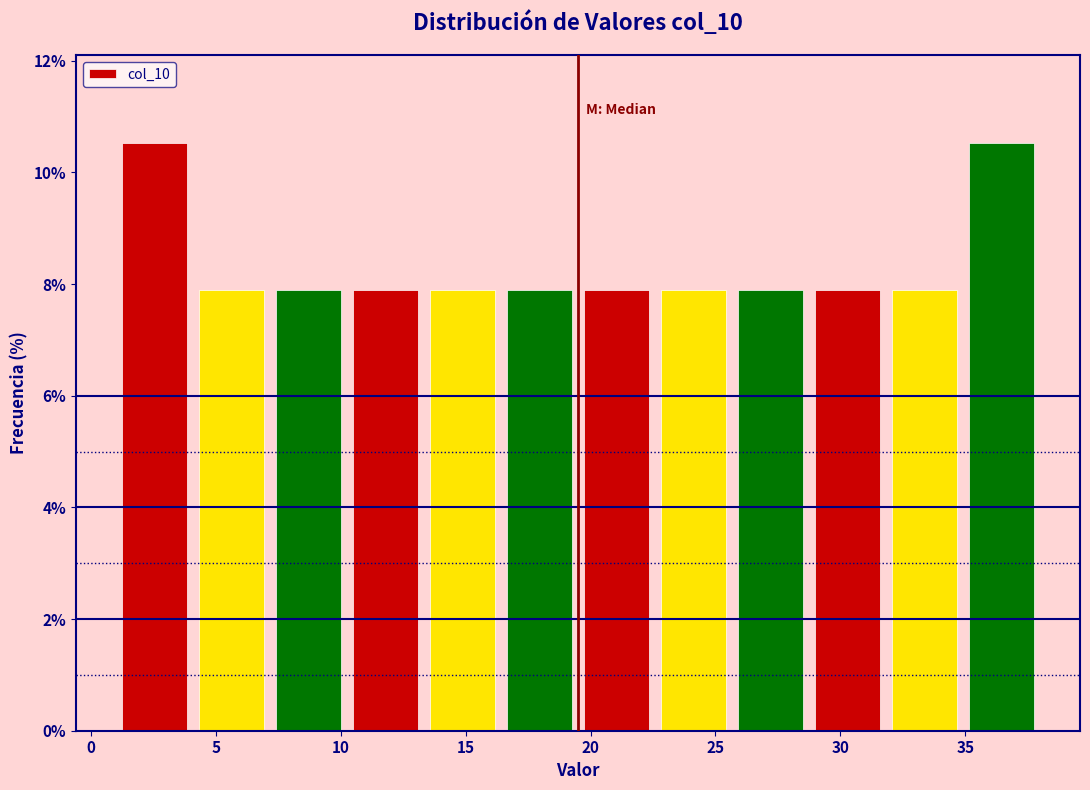

Reading left to right, transcribe this chart: for each bar, give the range it covers on the x-axis and its height. Neither the bar edges nor the heights are printed on the chart, so give them approximately, as read against the axes.

1.0 to 4.0: 10.6
4.0 to 7.0: 7.8
7.0 to 10.5: 7.8
10.5 to 13.5: 7.8
13.5 to 16.5: 7.8
16.5 to 19.5: 7.8
19.5 to 22.5: 7.8
22.5 to 25.5: 7.8
25.5 to 29.0: 7.8
29.0 to 32.0: 7.8
32.0 to 35.0: 7.8
35.0 to 38.0: 10.6